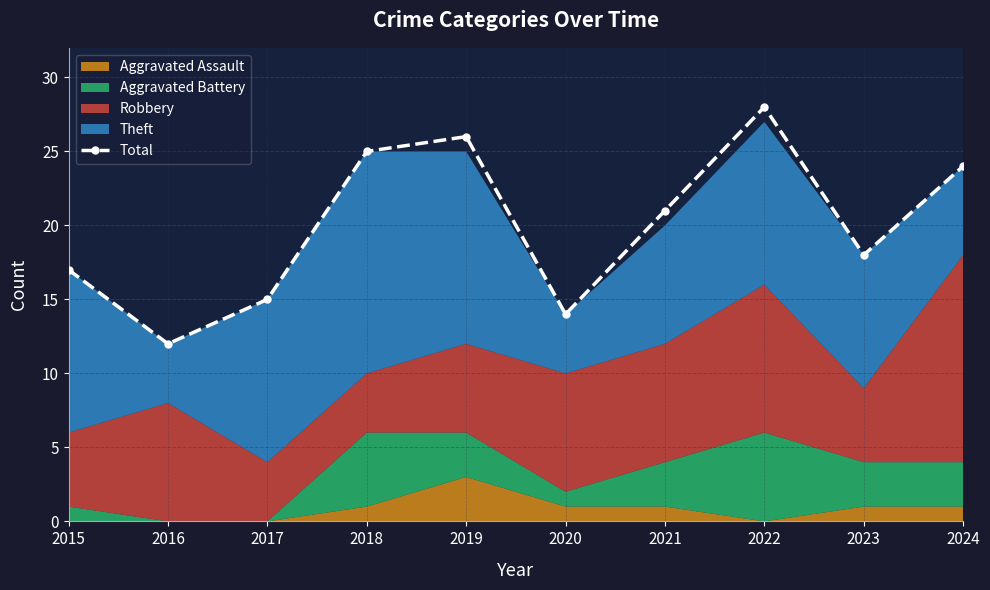

What is the average value?

20